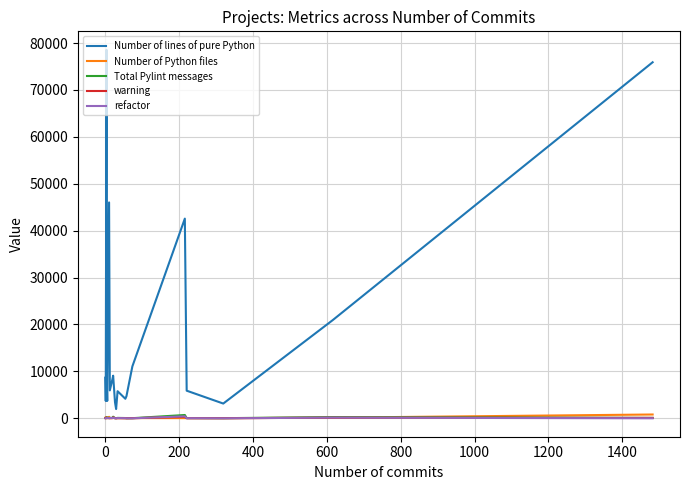

What is the greatest value displayed?

78572